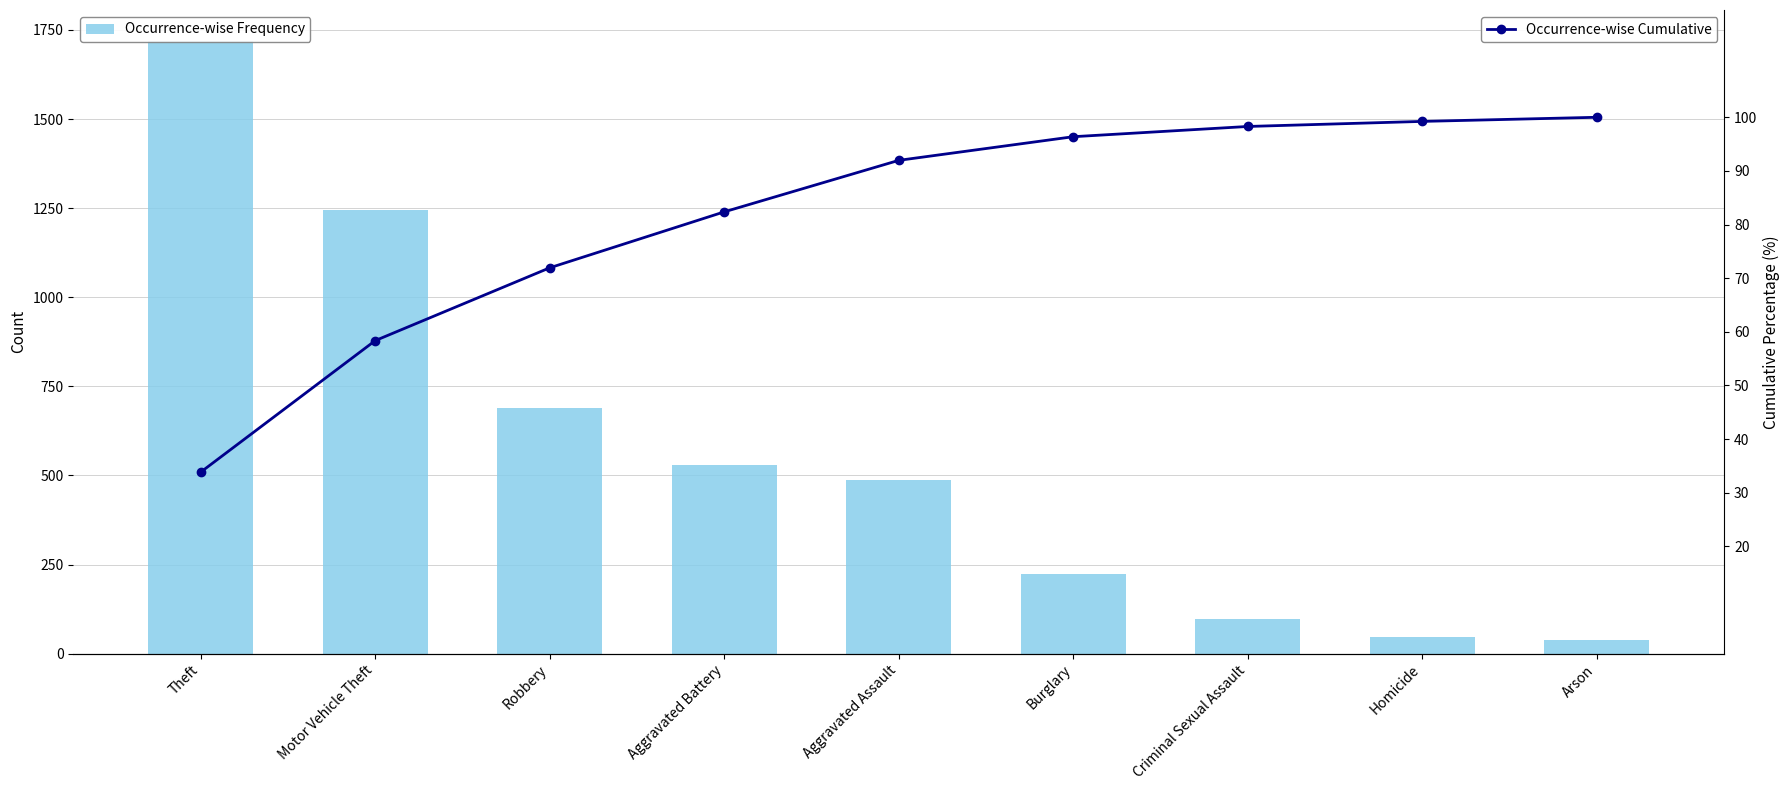

The Occurrence-wise Cumulative series shows 135.1 at Aggravated Battery. True or false?

False